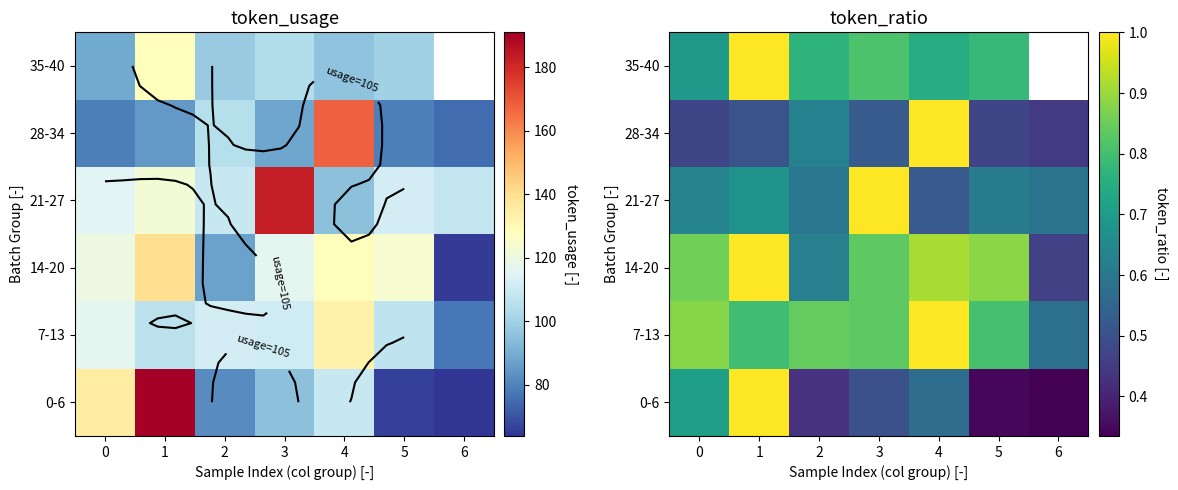

Rank the series at 5 from highest to lowest value.

14-20, 7-13, 35-40, 21-27, 28-34, 0-6